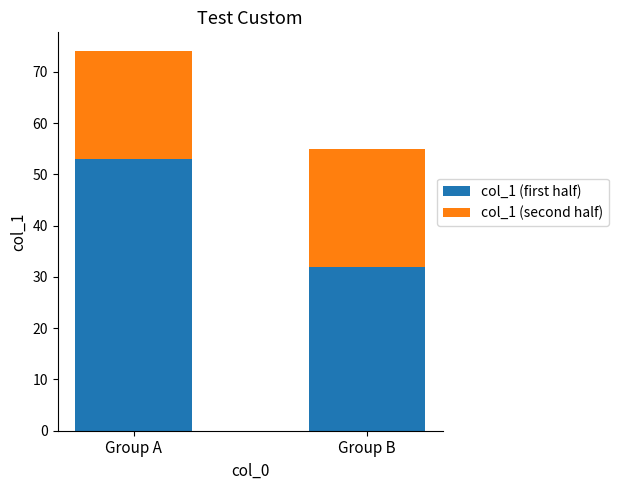

What are all the series names shown in the legend?

col_1 (first half), col_1 (second half)